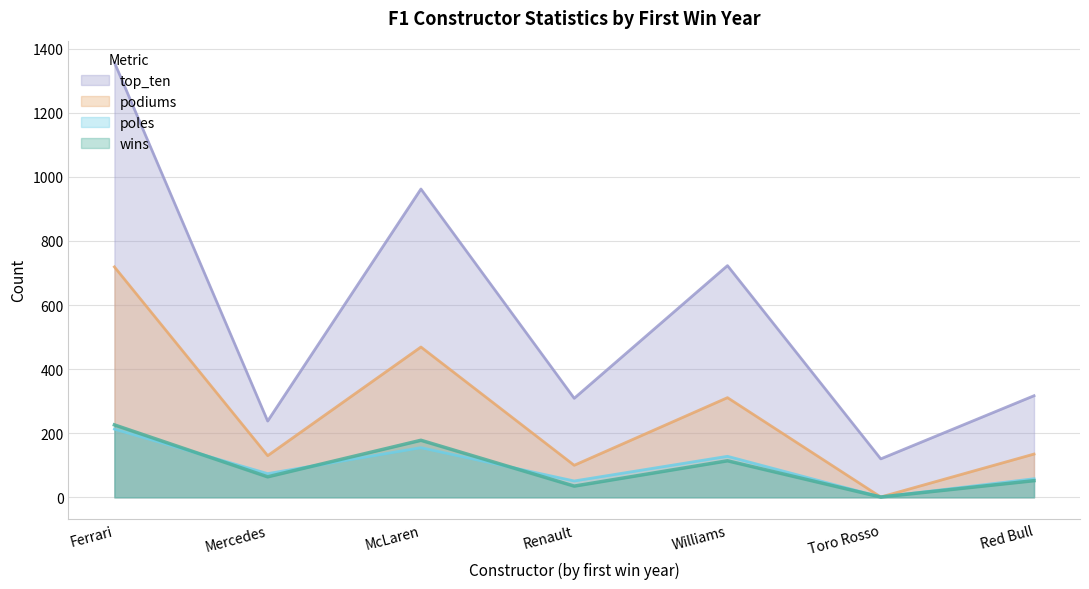

Does the chart display data point markers on the line(s)?

No